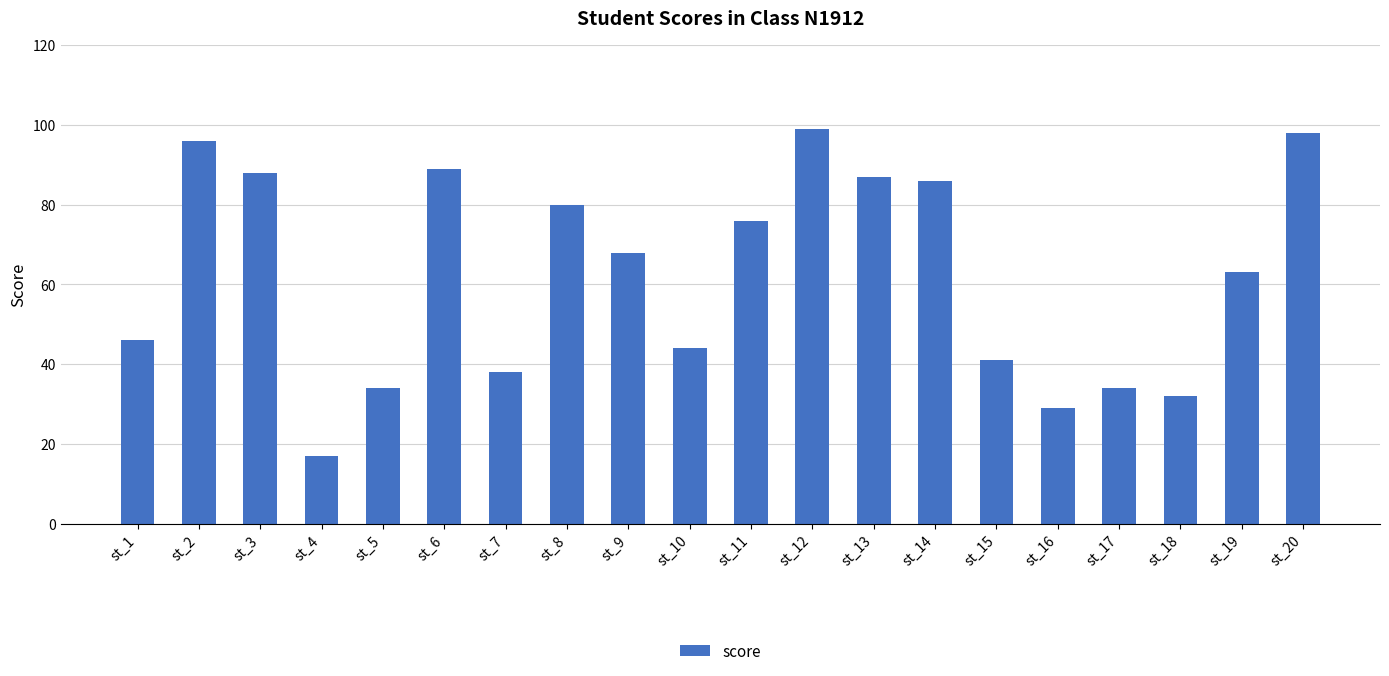

Read the value at st_3, to the nearest 10.

90